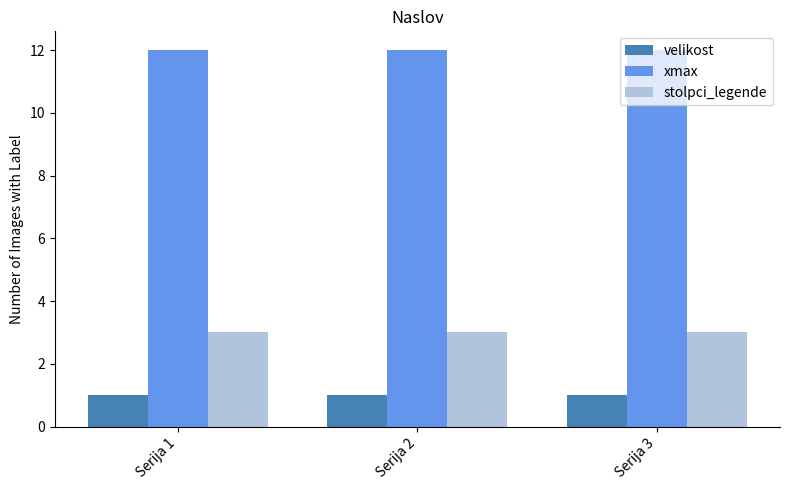

How many distinct data groups are displayed?

3